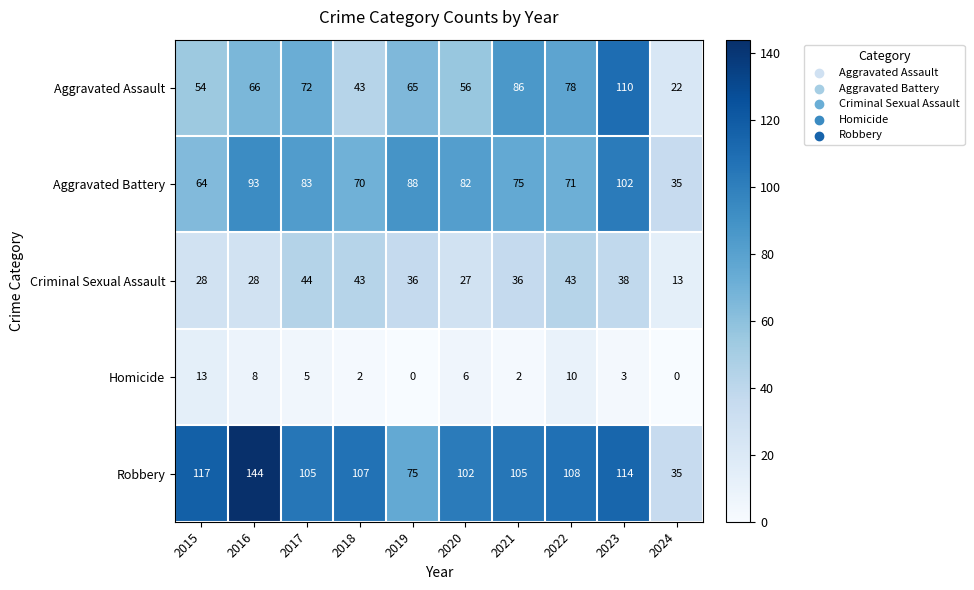

How many series are shown in this chart?

5